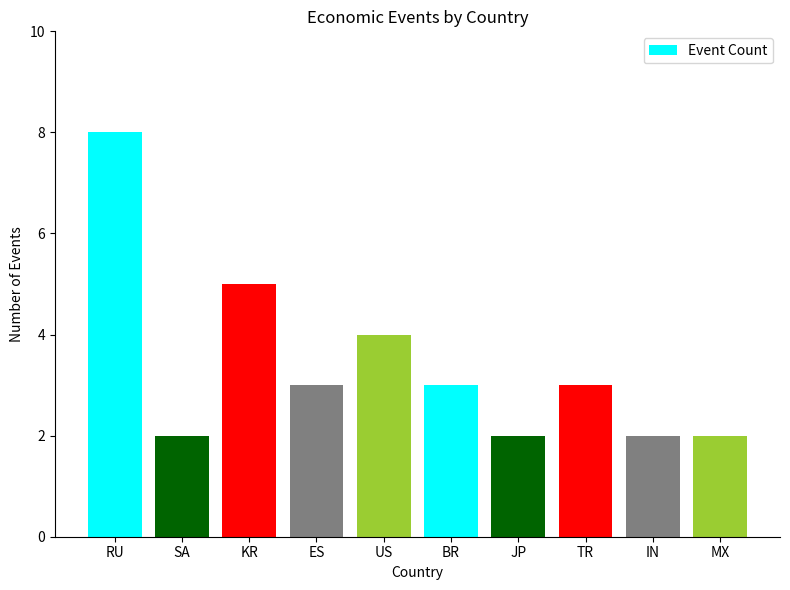

What is the greatest value displayed?

8